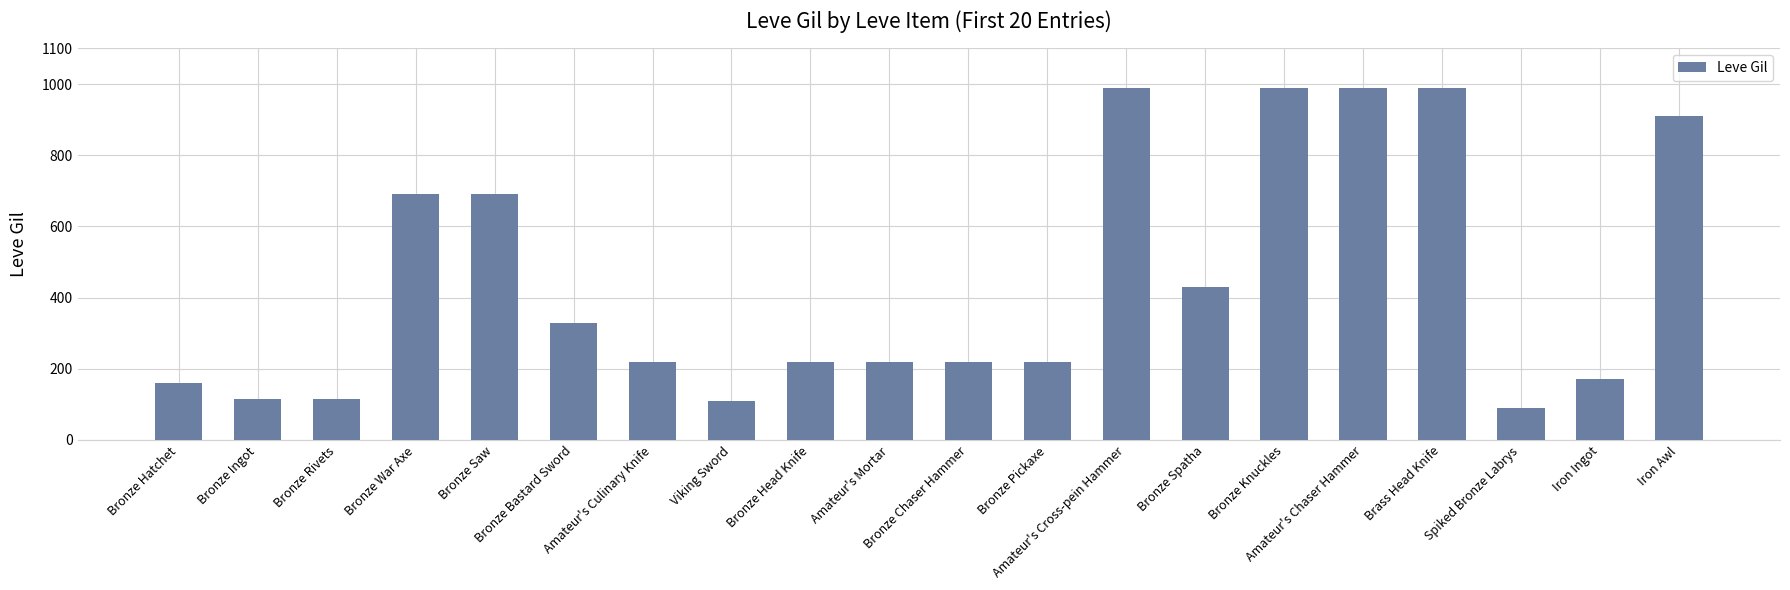

How many values are below 220?

6